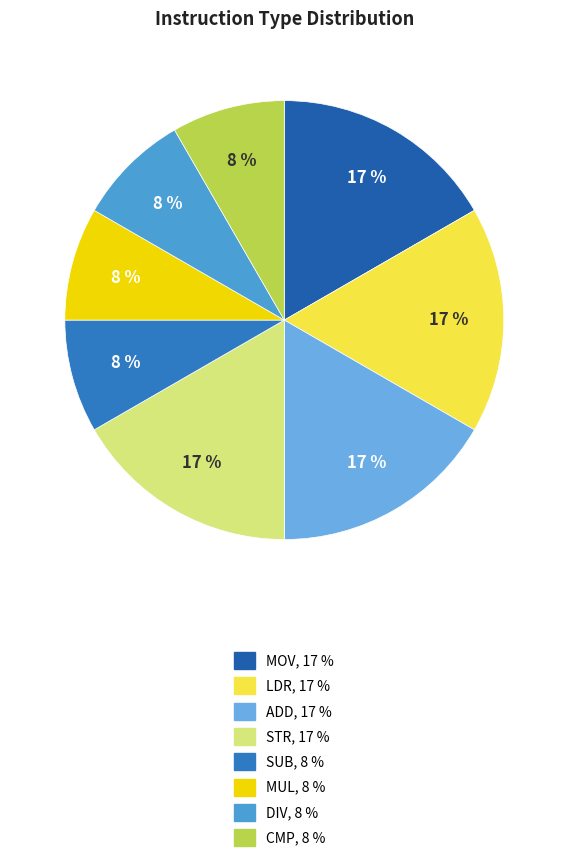

Is there any slice that represents more than half of the pie?

No